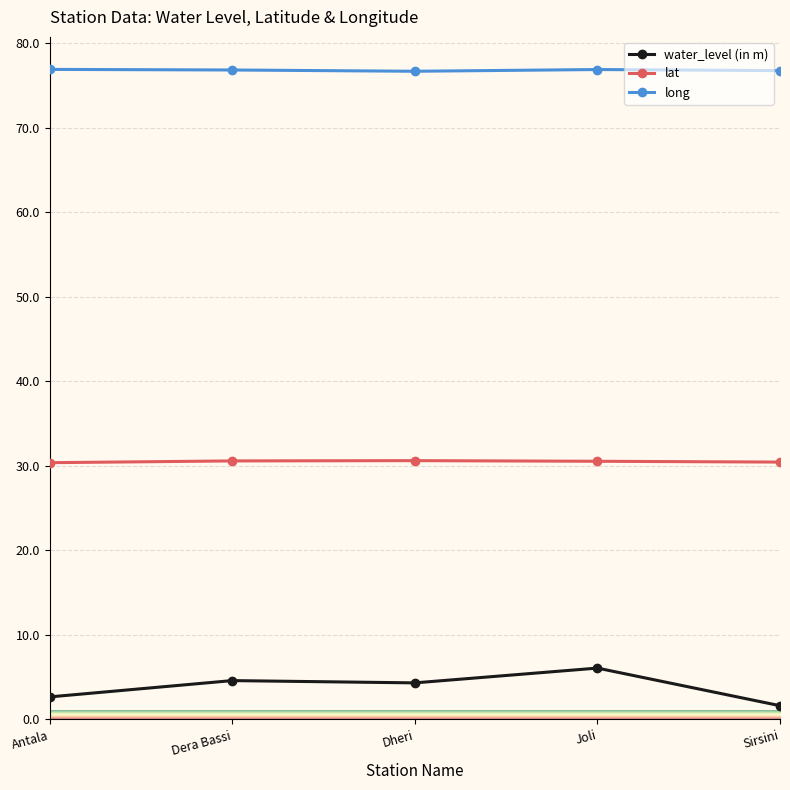

At which category does water_level (in m) reach its first local valley?

Dheri